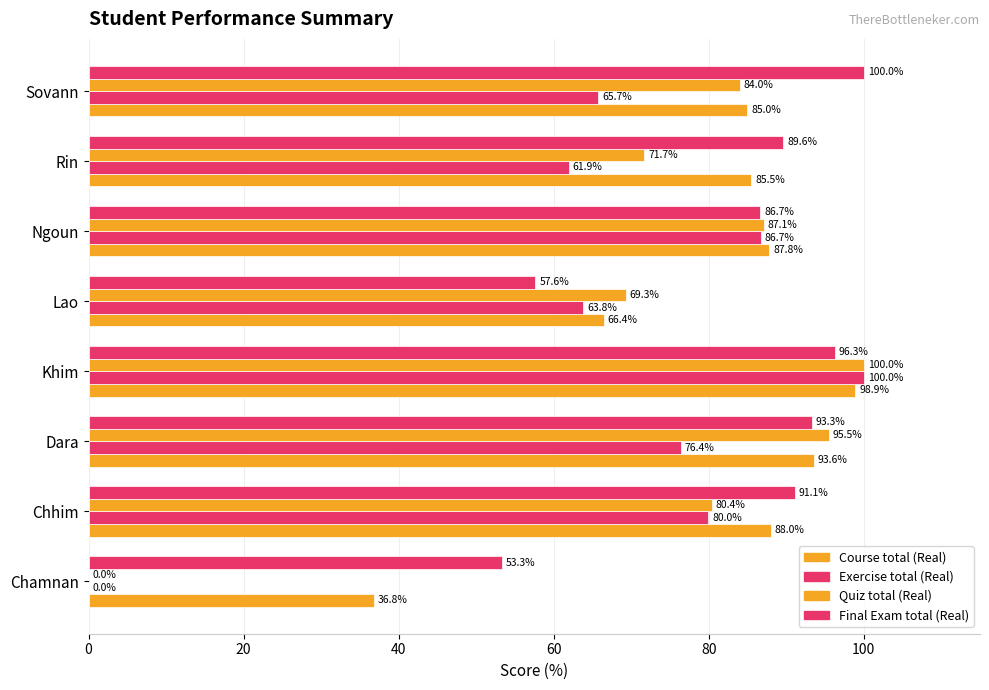

List the series in order of their peak value, lowest first.

Course total (Real), Exercise total (Real), Quiz total (Real), Final Exam total (Real)